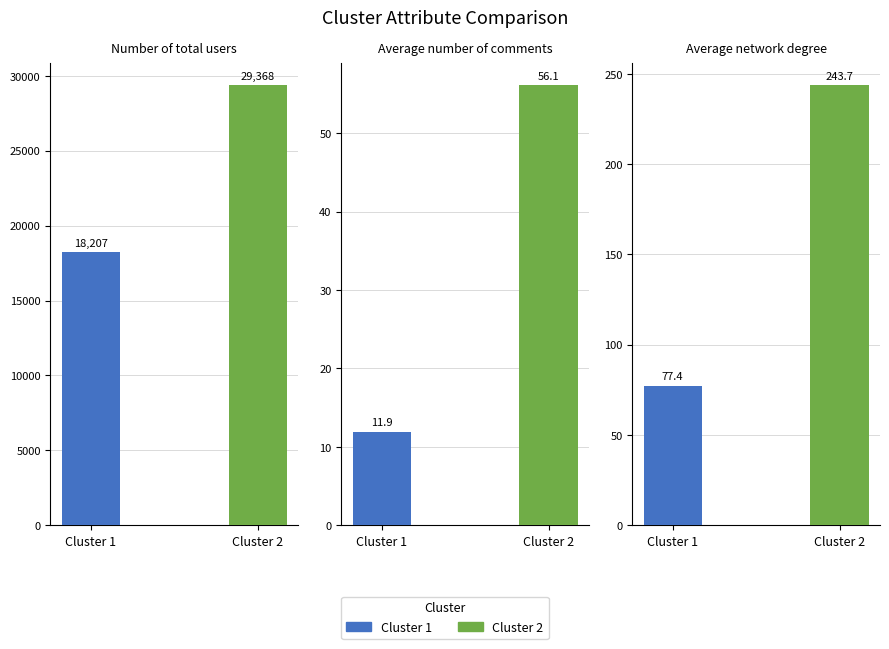

What is the value of the Cluster 1 bar at the 3rd from the left?

77.4